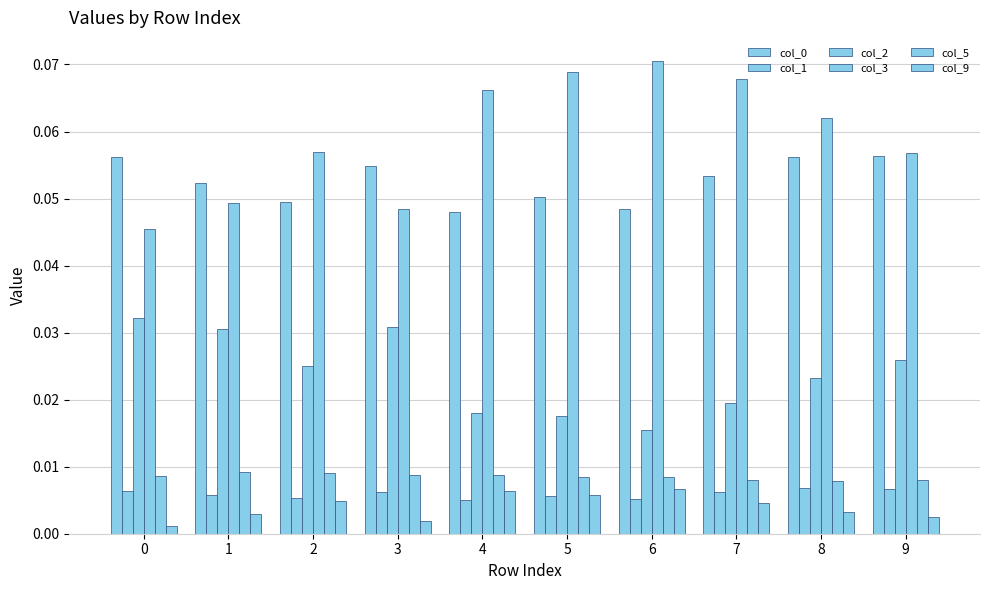

How many bars are there in each group?

6